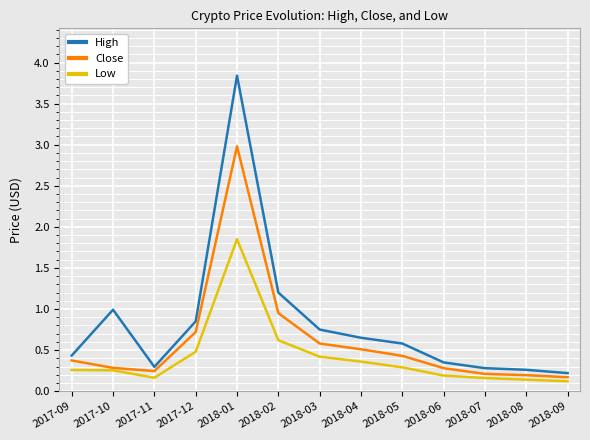

What are all the series names shown in the legend?

High, Close, Low